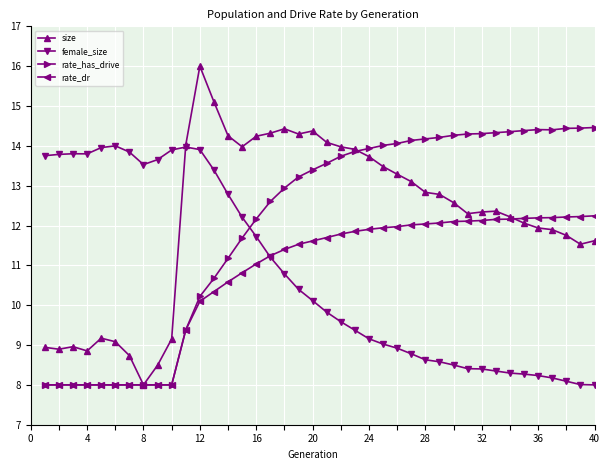

What is the value of the female_size point at the 30th from the left?

8.5